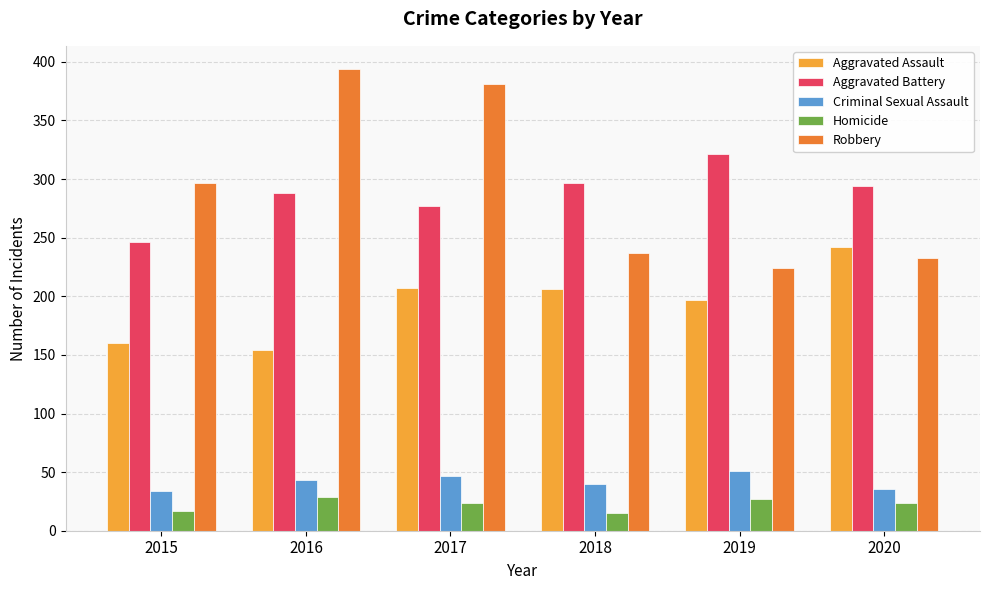

At how many categories does at least one series exceed 388?

1